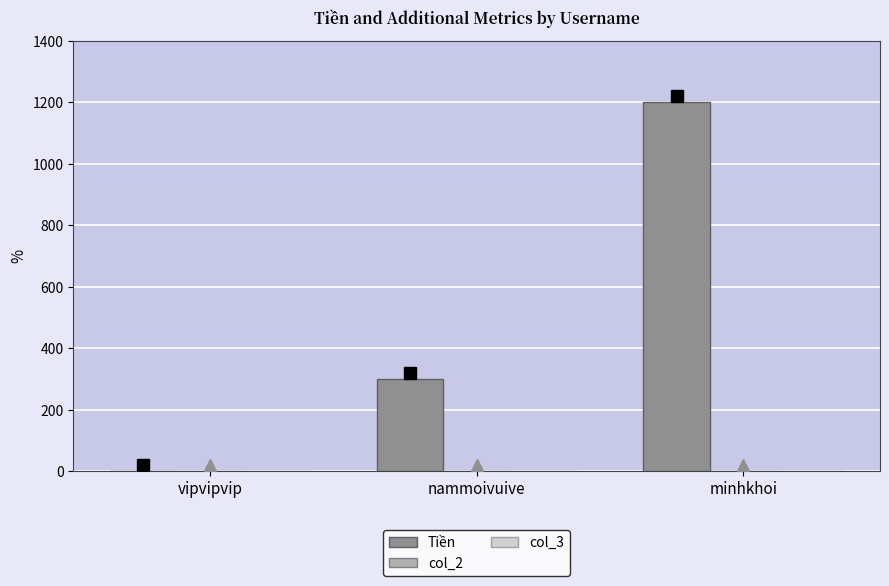

What is the change in value from vipvipvip to minhkhoi?

+1200